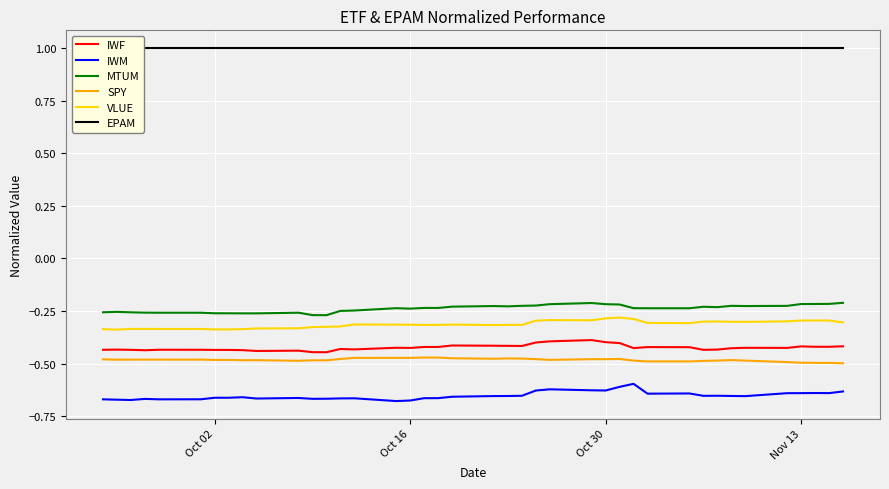

True or false: MTUM and VLUE intersect in this chart.

False